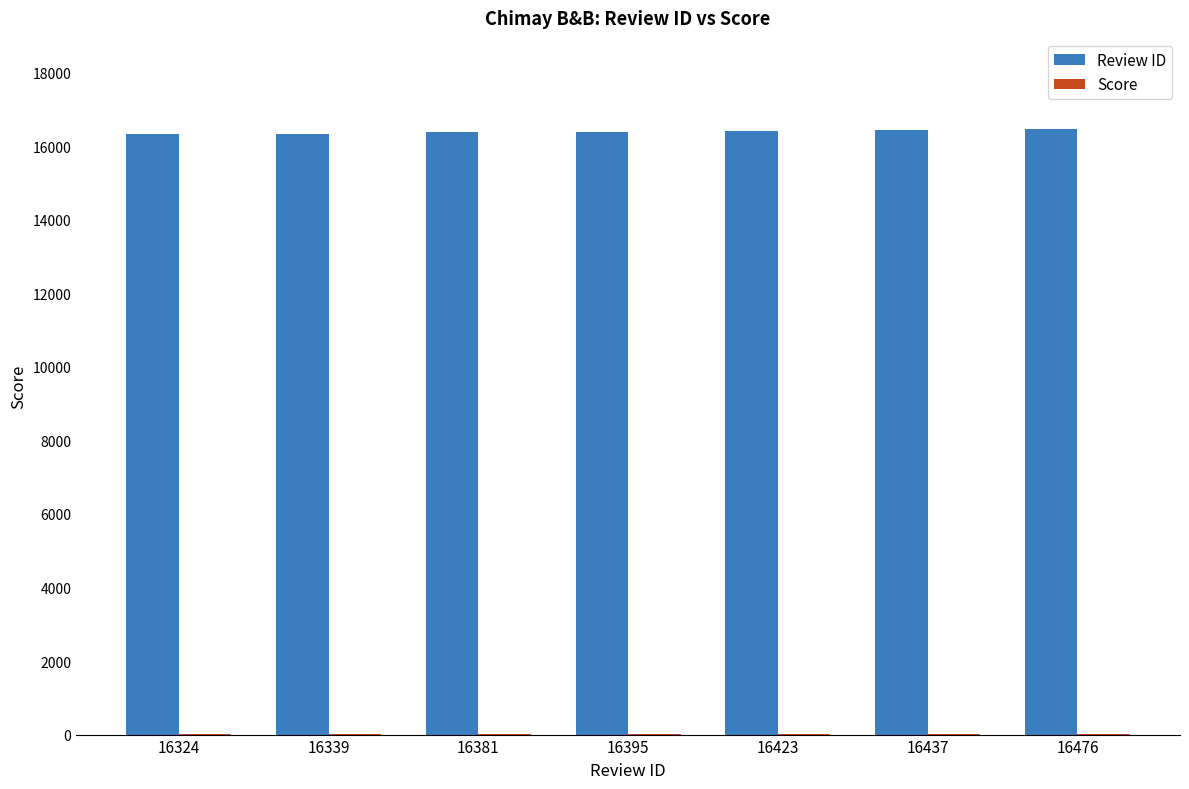

What is the sum of all Review ID values?

114775.0